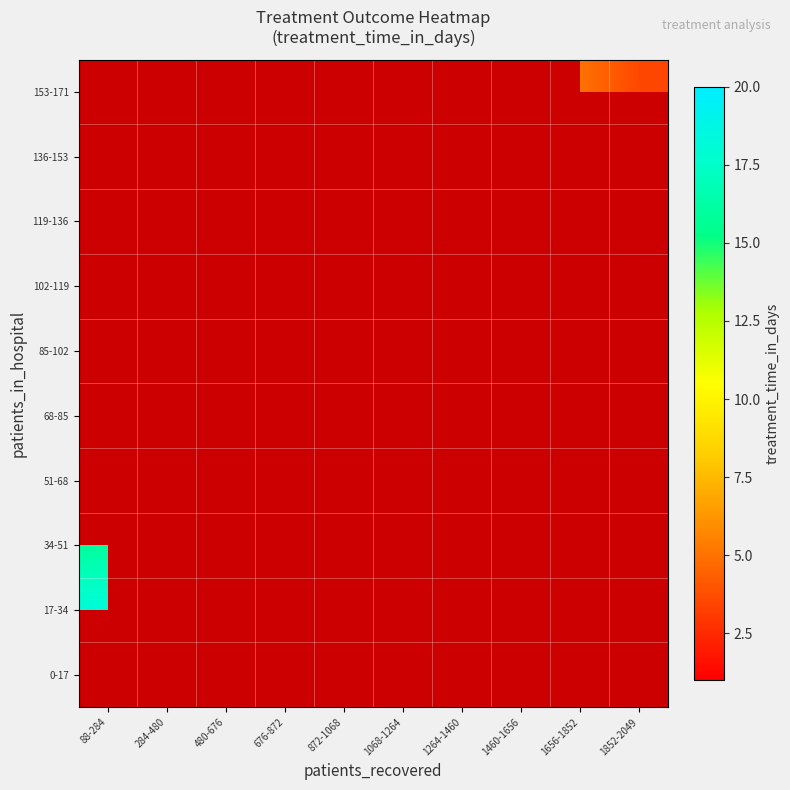

At which label is 34-51 closest to 15?

88-284